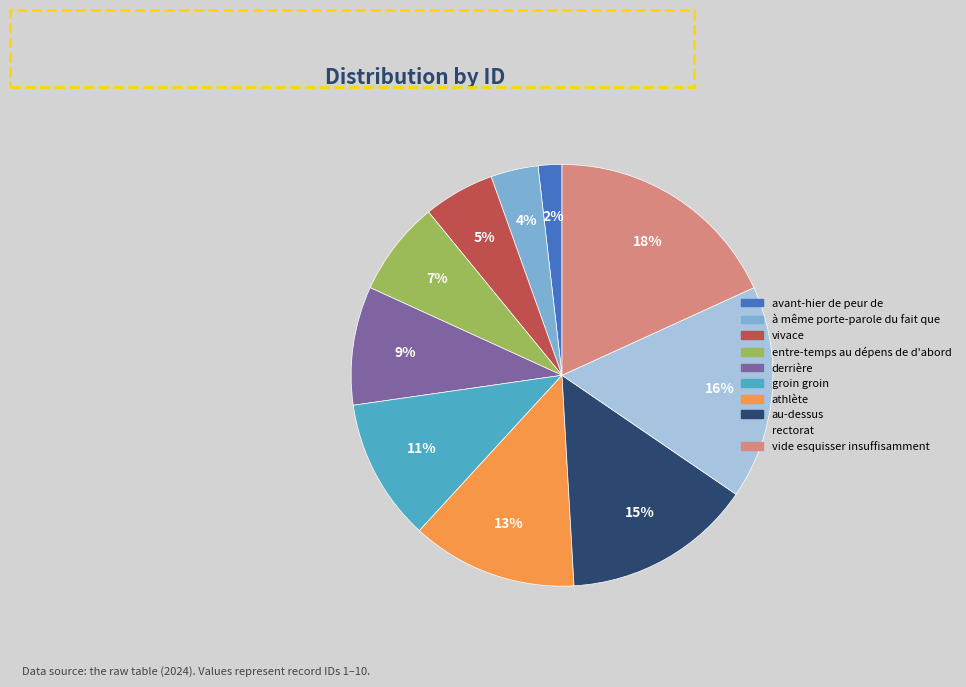

Which category has the biggest portion of the pie?

vide esquisser insuffisamment